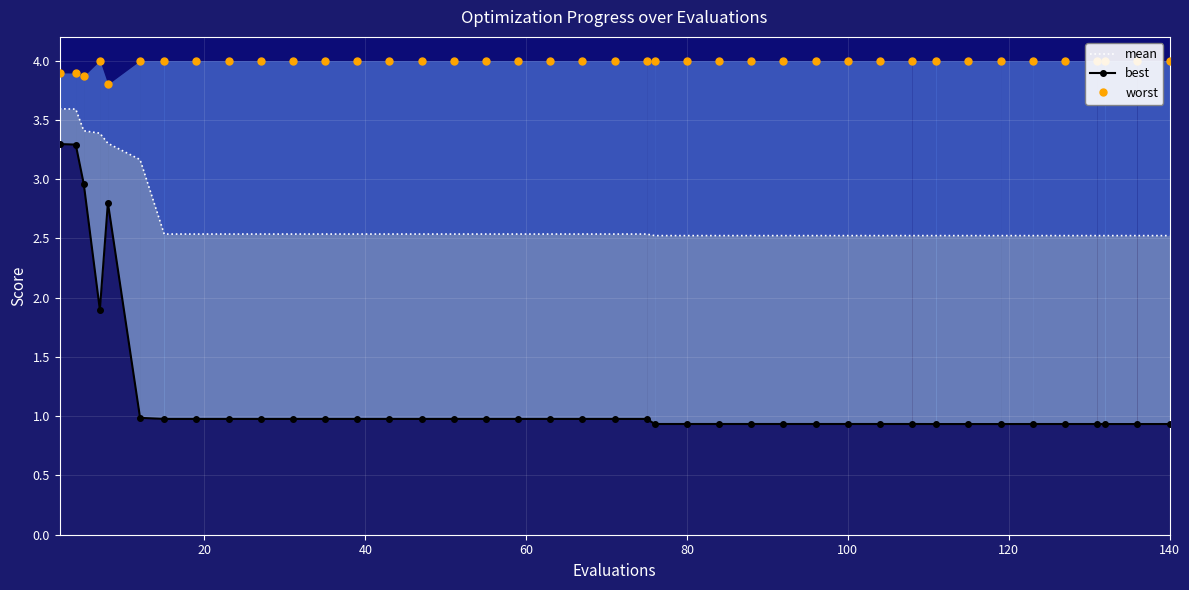

Which series has the widest spread of values?

best